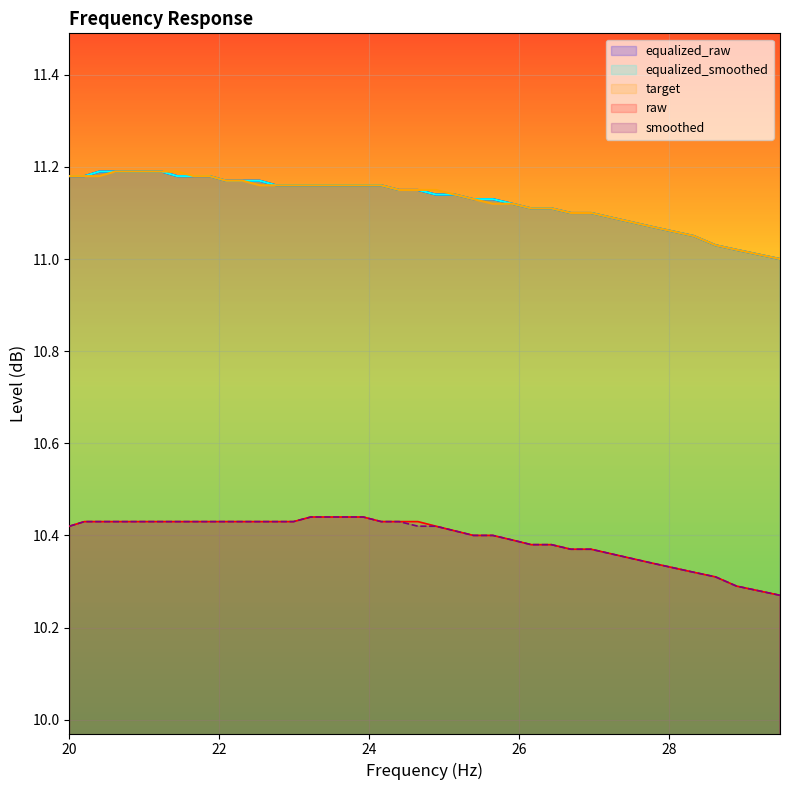

True or false: smoothed and equalized_smoothed cross at least once.

False